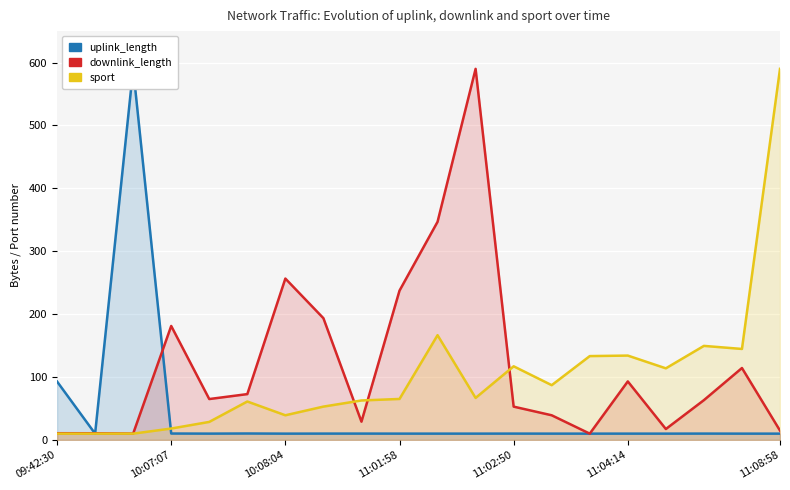

How many times do downlink_length and uplink_length cross each other?

5